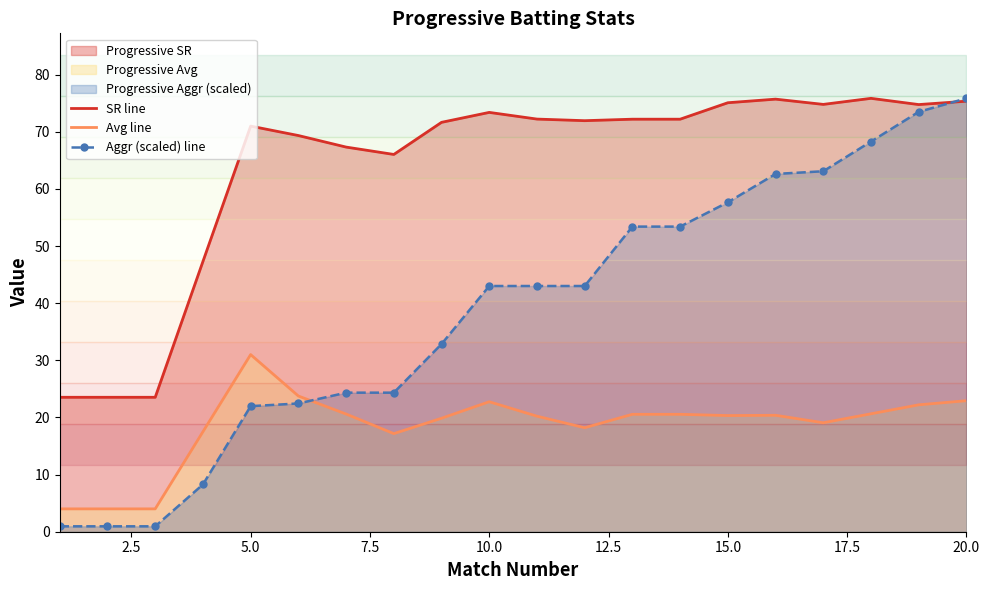

True or false: Avg line and SR line cross at least once.

False